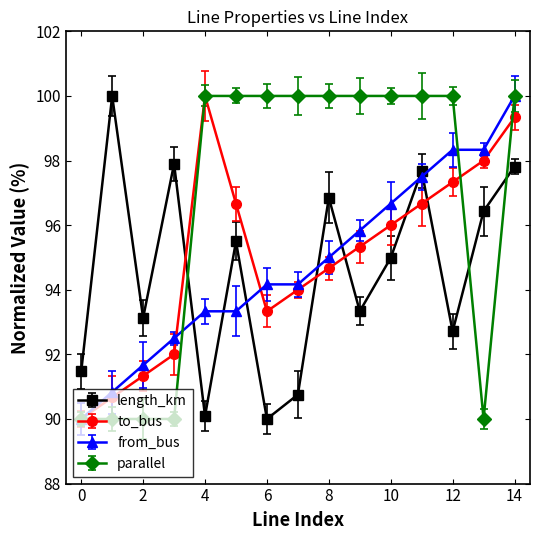

Where is length_km nearest to the value 95?

10